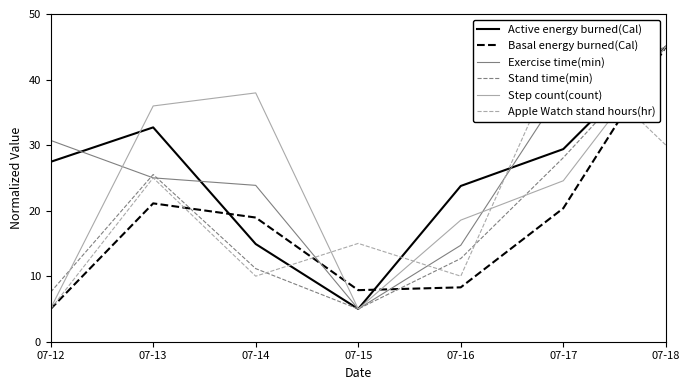

Where is the first local maximum for Step count(count)?

07-14